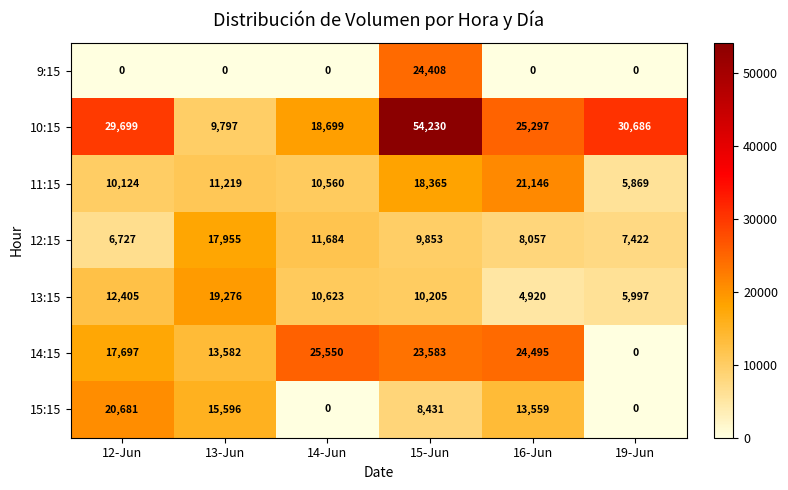

Count the number of categories in the chart.

6